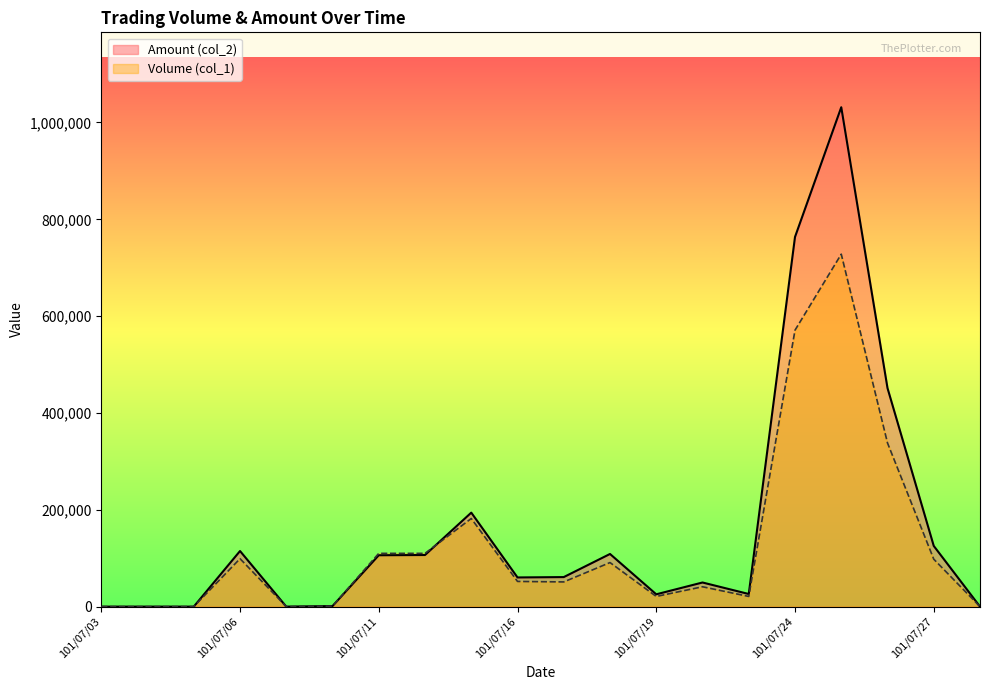

Reading right to left, transcribe all the data shown in this chart.

Volume (col_1): 0	98000	338000	728000	571000	21000	41000	21000	91000	51000	52000	182000	110000	110000	1000	0	99000	0	0	0
Amount (col_2): 0	125360	451360	1031480	763540	26050	49820	25420	108740	61000	60240	194120	106600	106110	1180	0	114840	0	0	0